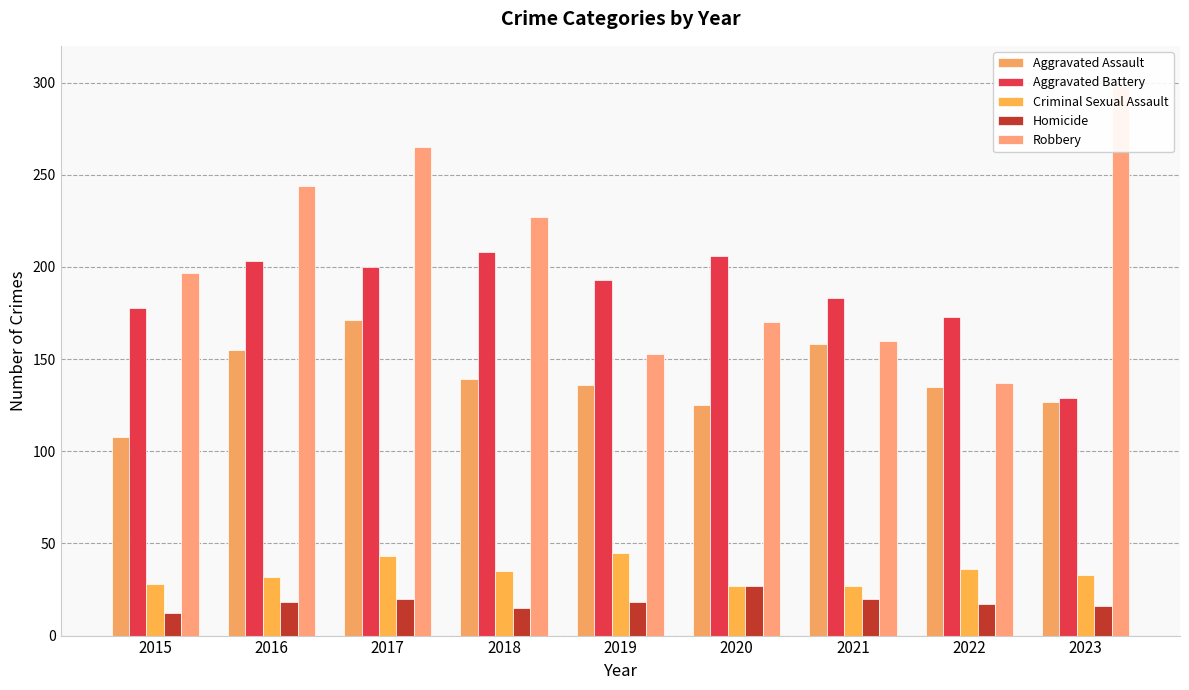

True or false: Criminal Sexual Assault has a value of 40 at 2021.

False